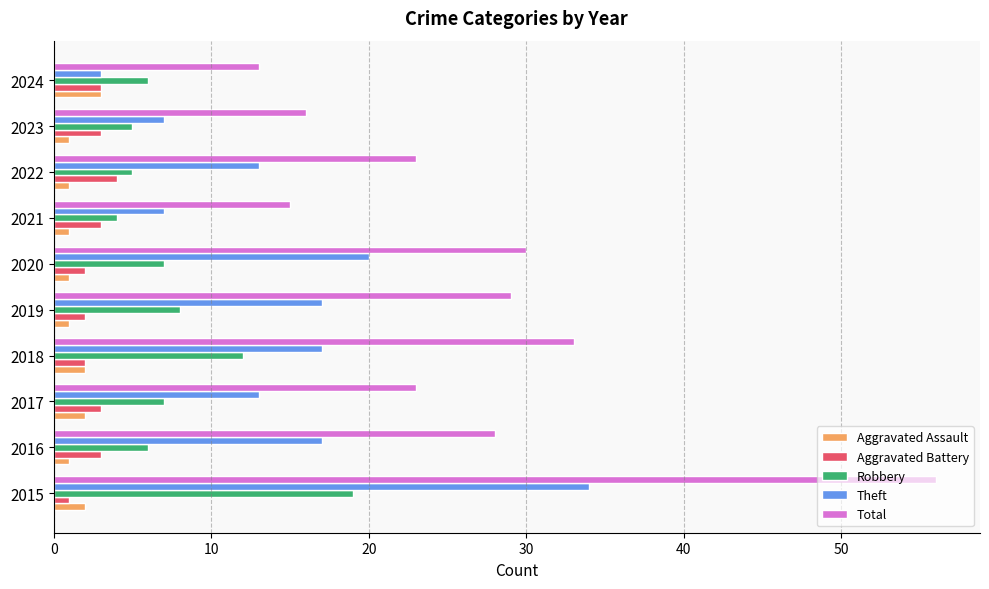

At which label does Robbery reach its peak?

2015